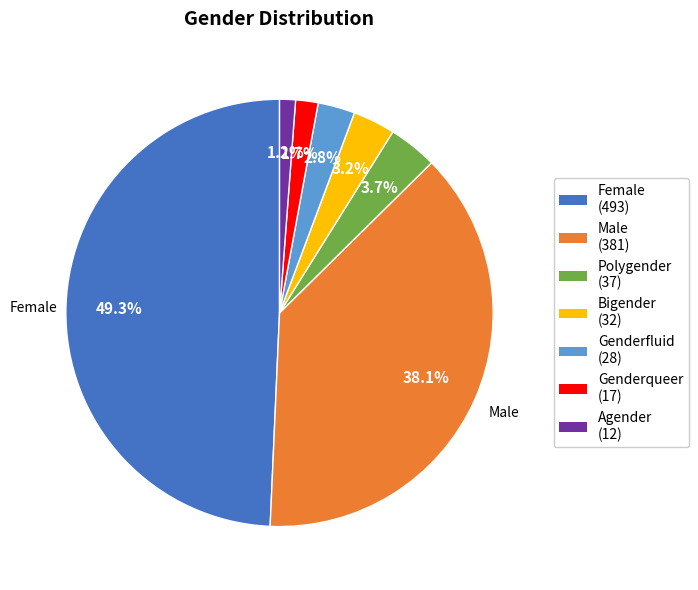

Which slice is the largest?

Female